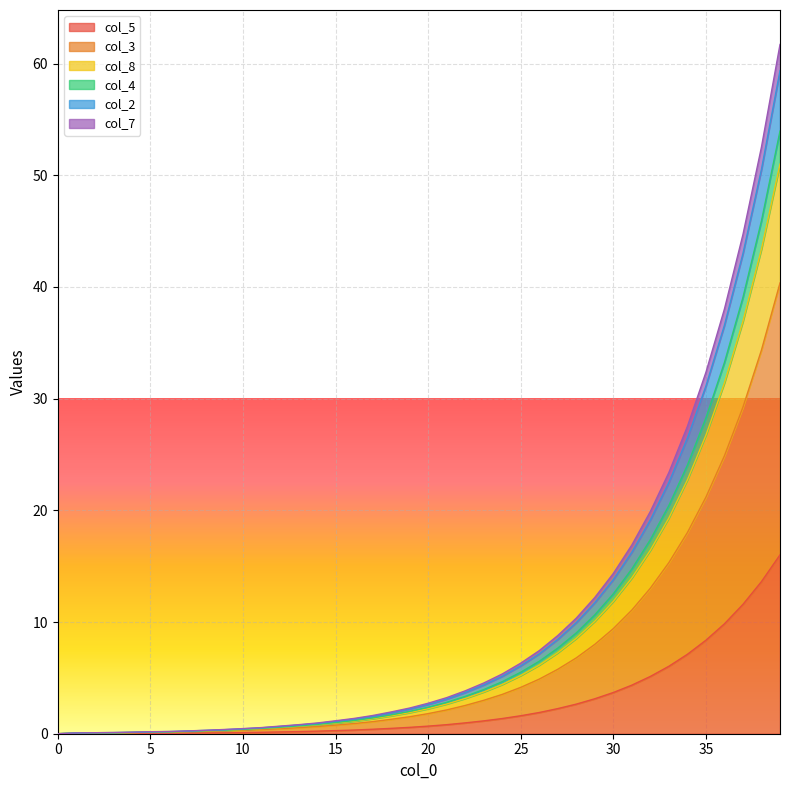

Which has a higher value, 14 or 8?

14